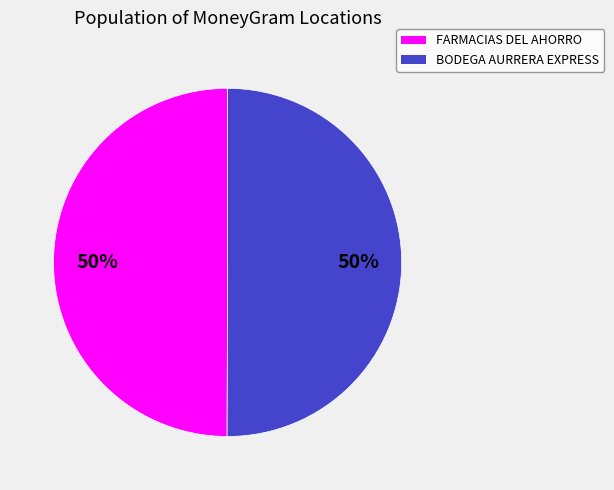

To the nearest percent, what is the average slice percentage?

50%